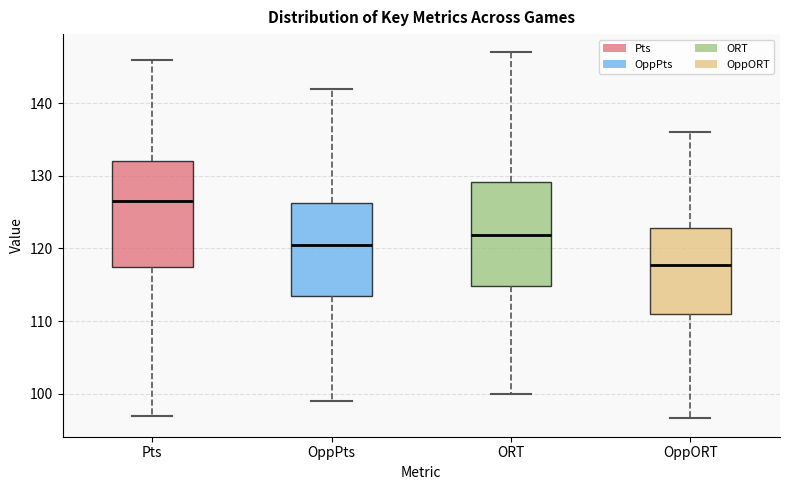

Reading left to right, read every box against the y-axis: the position of its median line, the range the box covers, and the ends of its whiskers. The values are not printed on the chart, so give them approximately, as read against the axis.

Pts: median 127, box 118 to 132, whiskers 97 to 146
OppPts: median 121, box 114 to 126, whiskers 99 to 142
ORT: median 122, box 115 to 129, whiskers 100 to 147
OppORT: median 118, box 111 to 123, whiskers 97 to 136